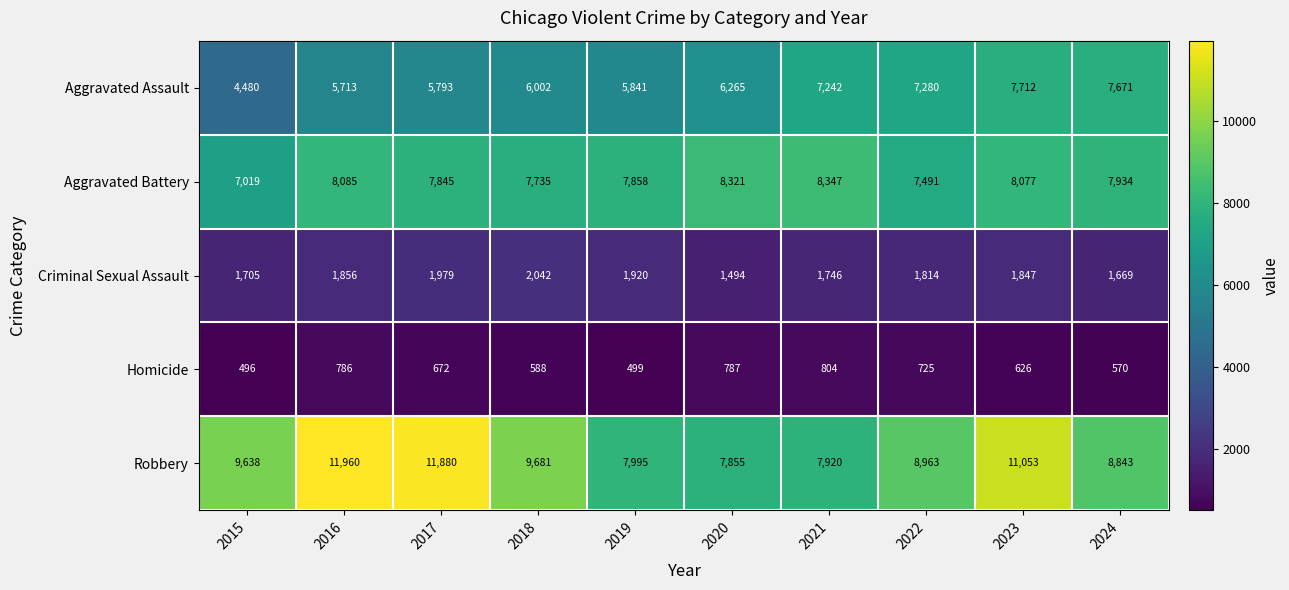

Which category has the lowest value across all series?

2015